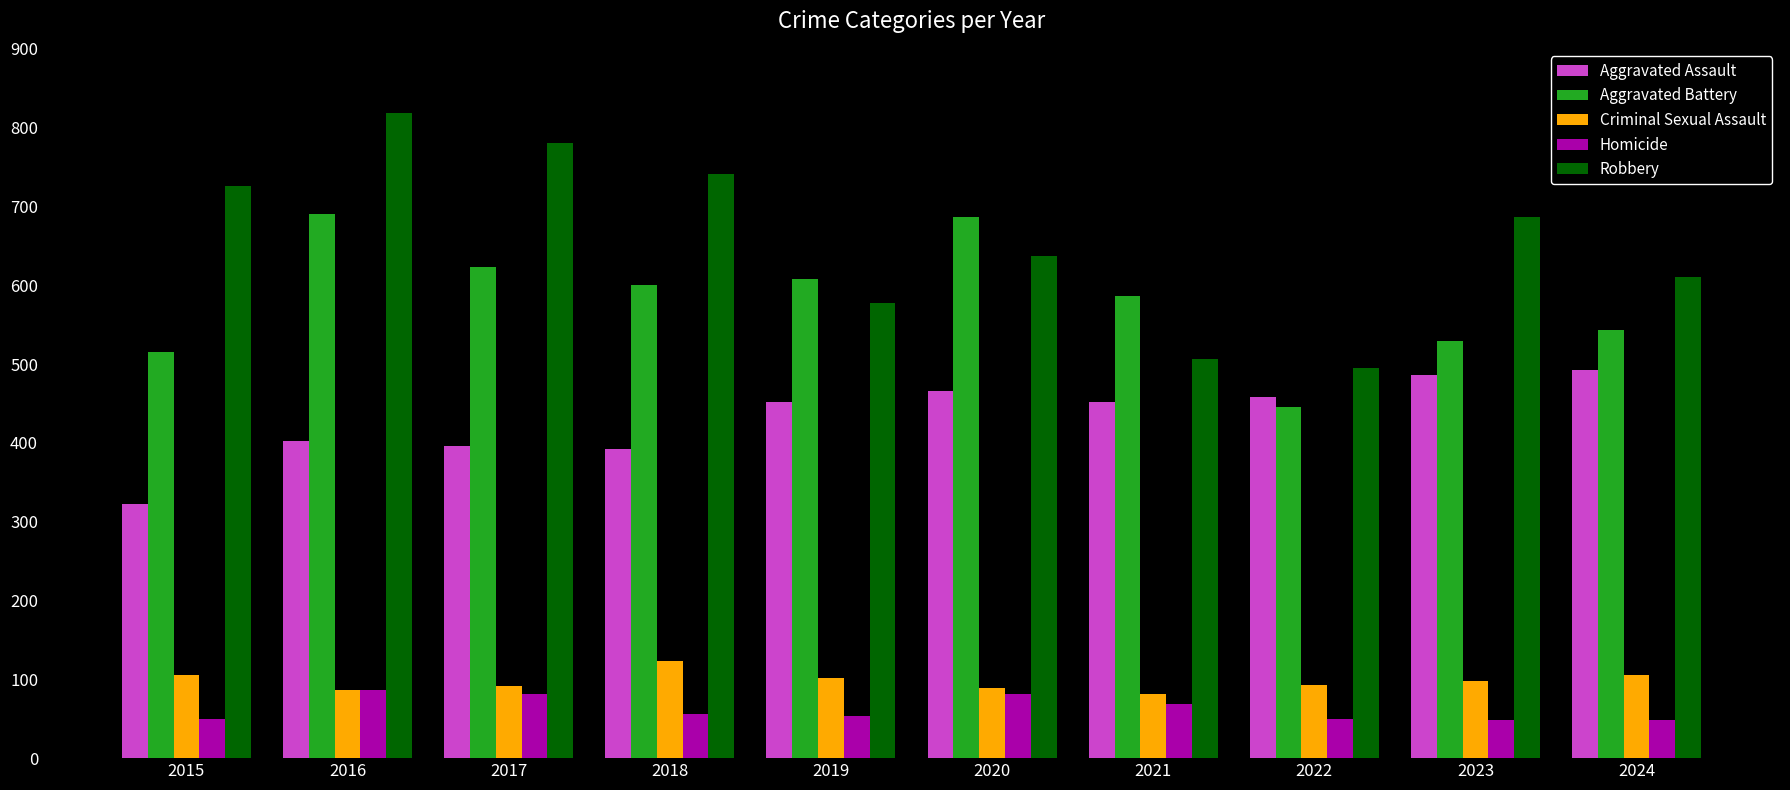

Which series has the largest range (max minus min)?

Robbery